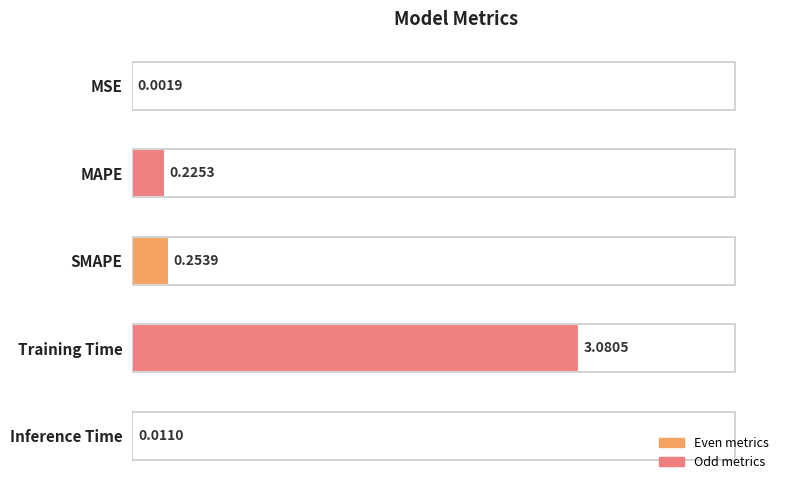

Which label corresponds to the largest value in the chart?

Training Time